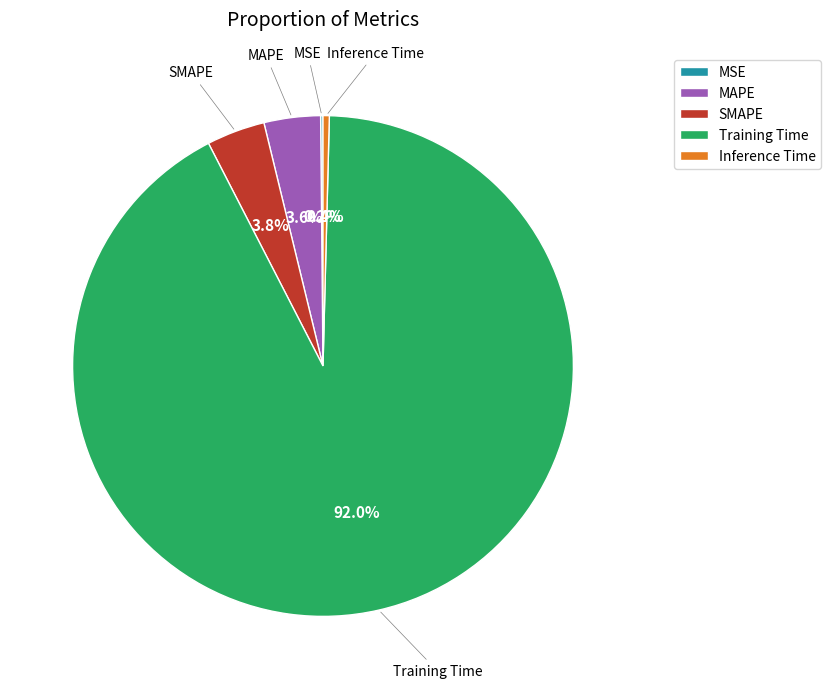

Which category has the biggest portion of the pie?

Training Time